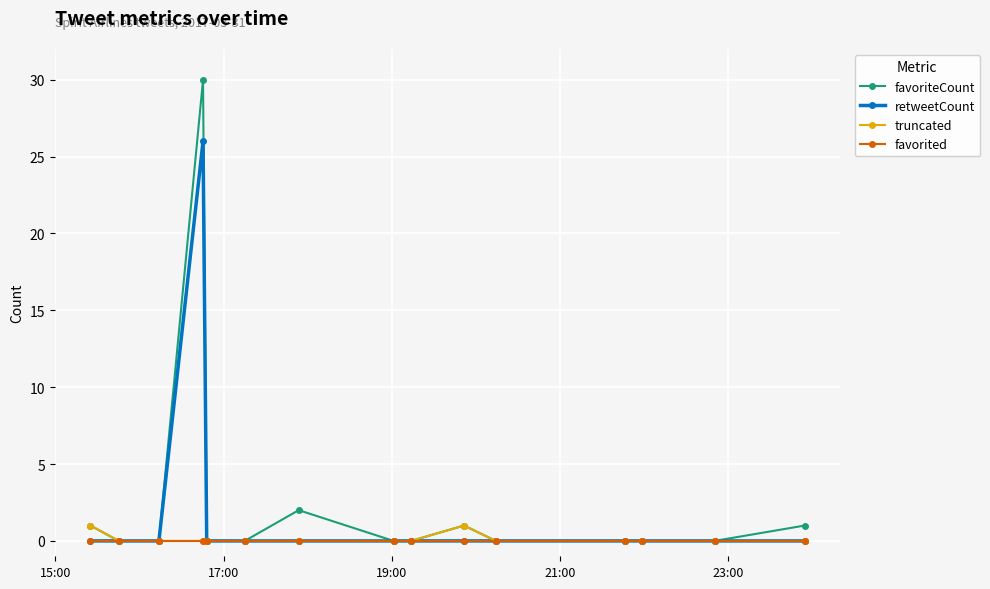

What is the highest value of the retweetCount series?

26